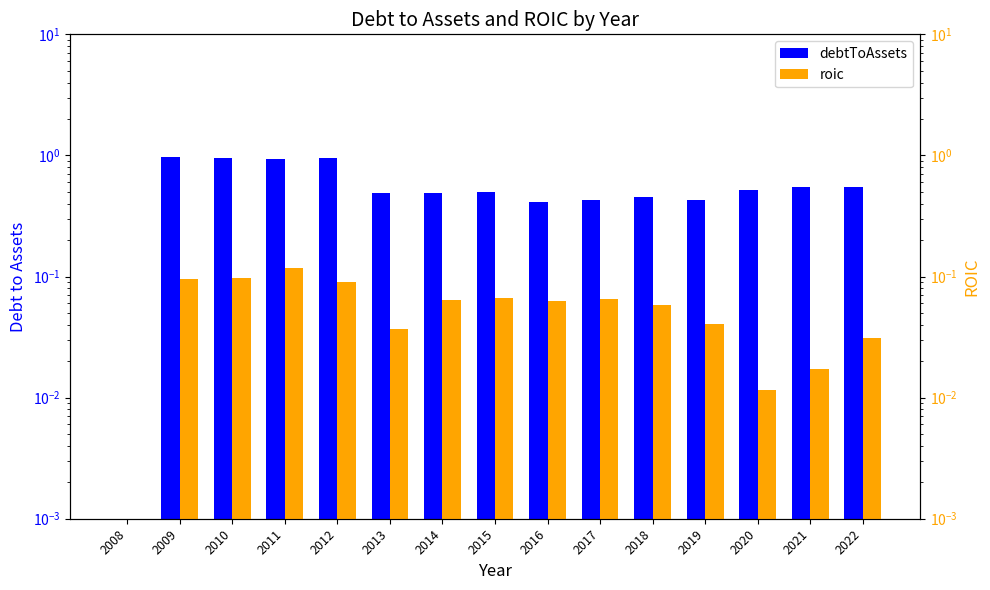

Where is roic nearest to the value 0?

2008